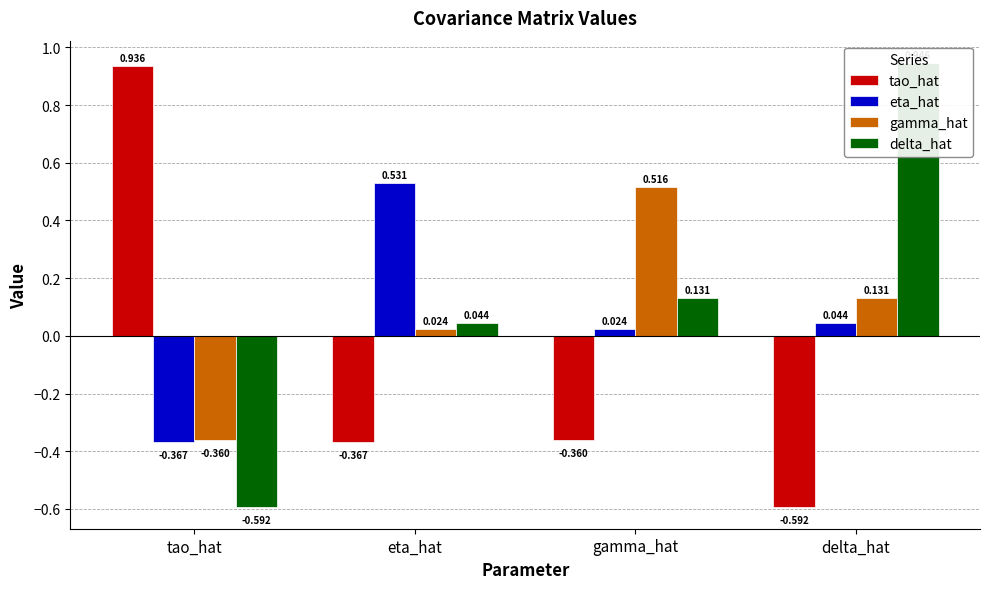

How many categories are shown in the chart?

4